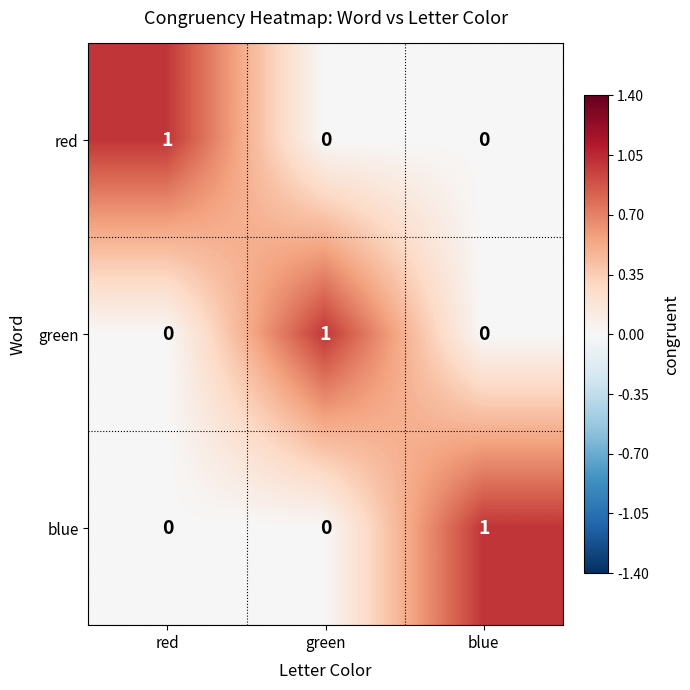

At how many categories does at least one series exceed 0?

3